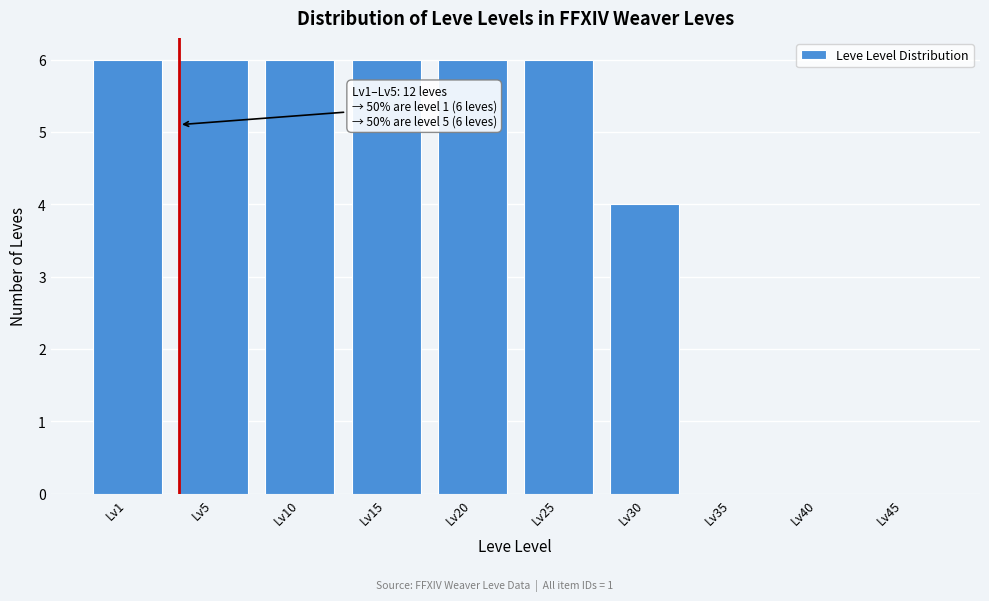

Reading left to right, what are all the values shown in this chart?

Lv1=6	Lv5=6	Lv10=6	Lv15=6	Lv20=6	Lv25=6	Lv30=4	Lv35=0	Lv40=0	Lv45=0